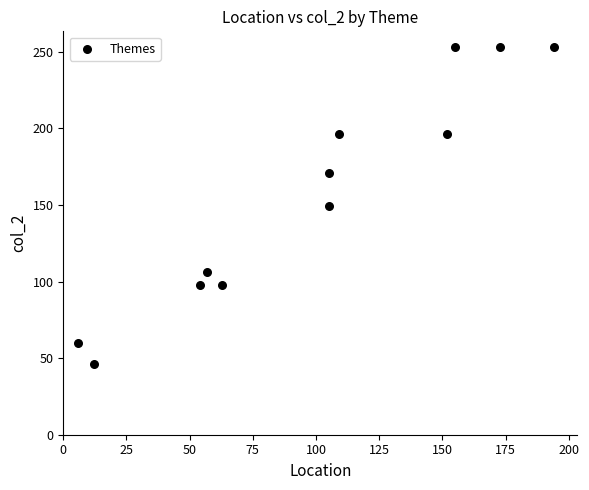

What is the average X value?

99